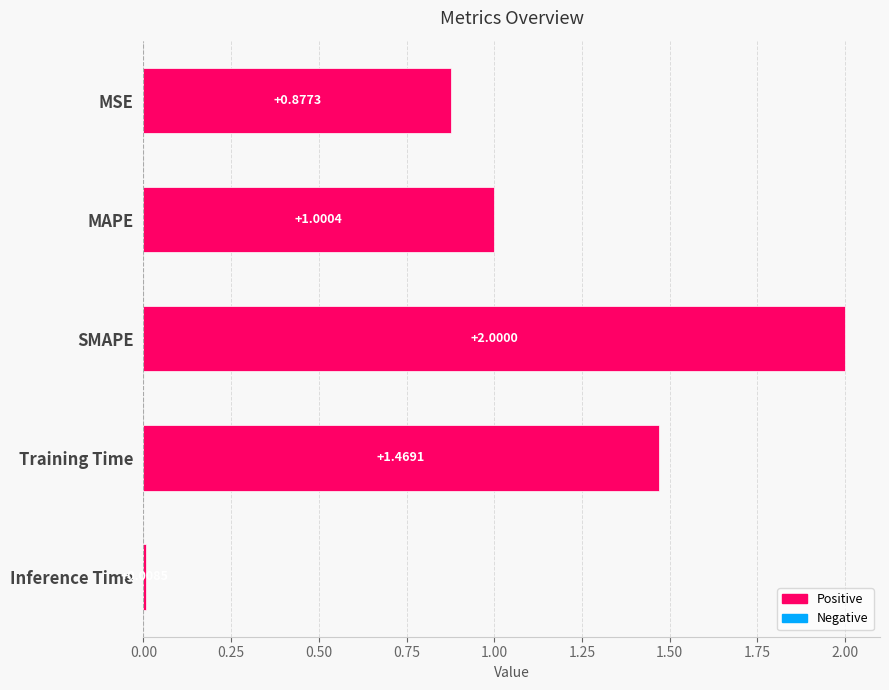

How many categories are shown in the chart?

5